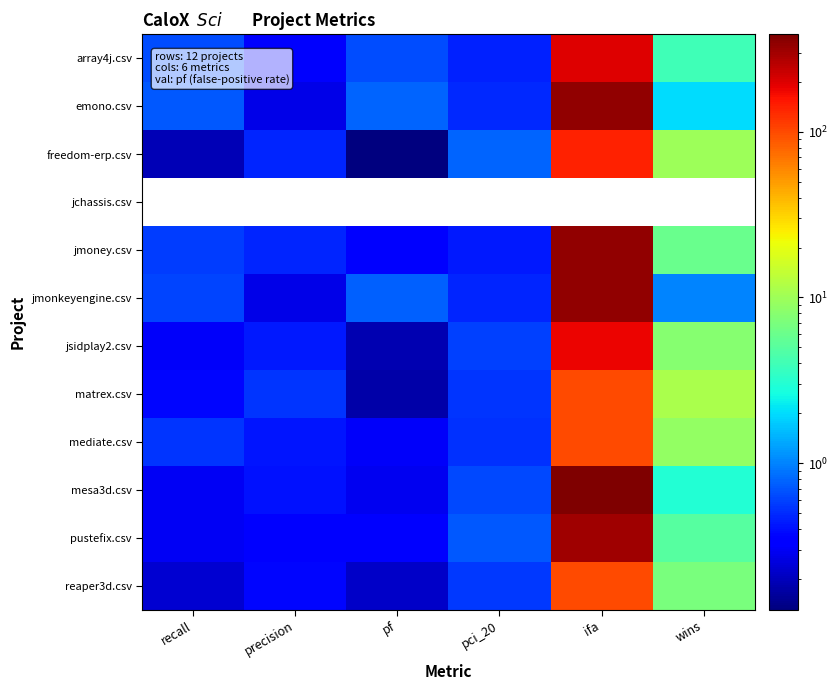

Which has a higher value, pci_20 or pf?

pf